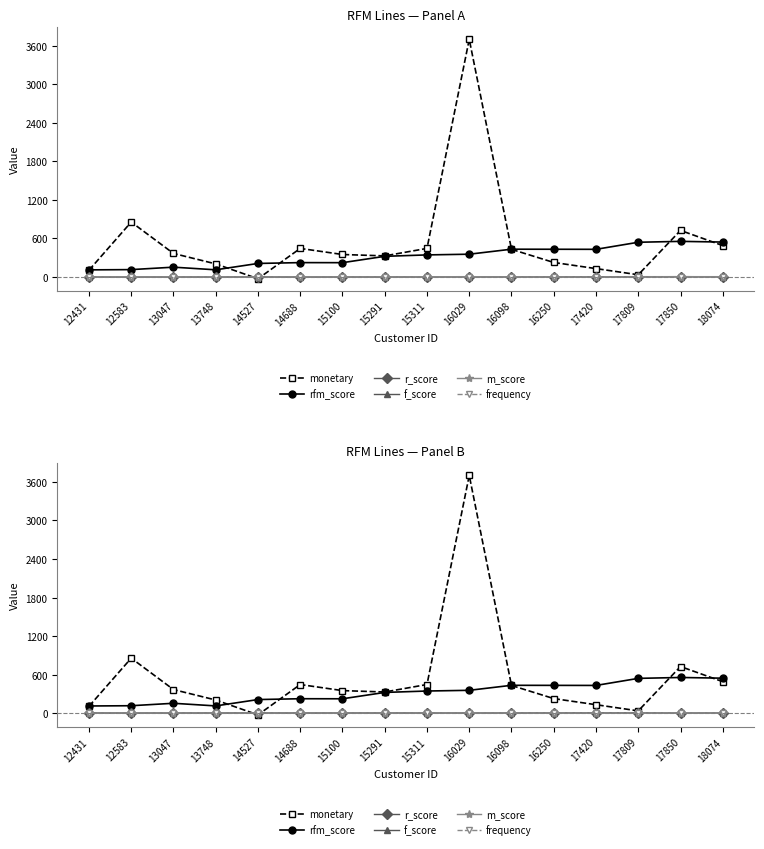

True or false: frequency has a value of 5.0 at 13047.

False